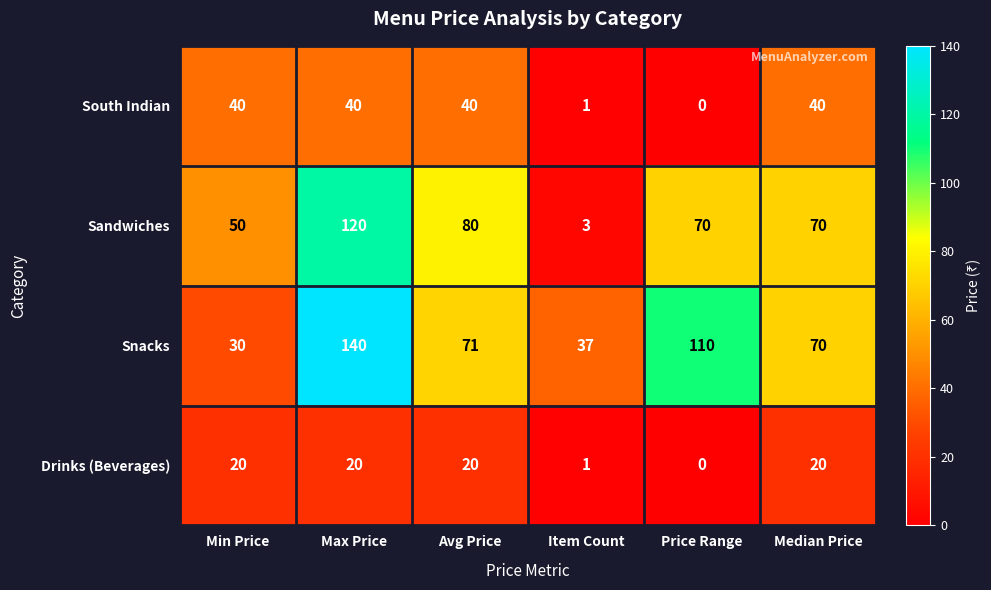

Reading right to left, list all the values displayed in this chart.

South Indian: 40	0	1	40	40	40
Sandwiches: 70	70	3	80	120	50
Snacks: 70	110	37	71	140	30
Drinks (Beverages): 20	0	1	20	20	20